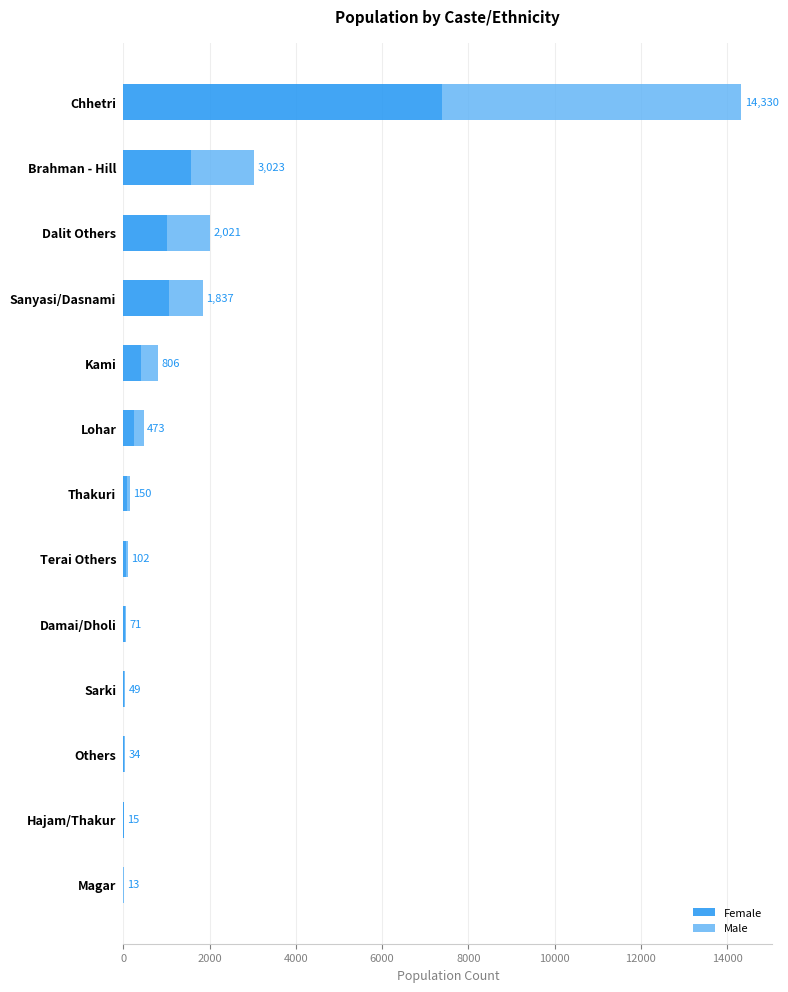

What are all the series names shown in the legend?

Female, Male